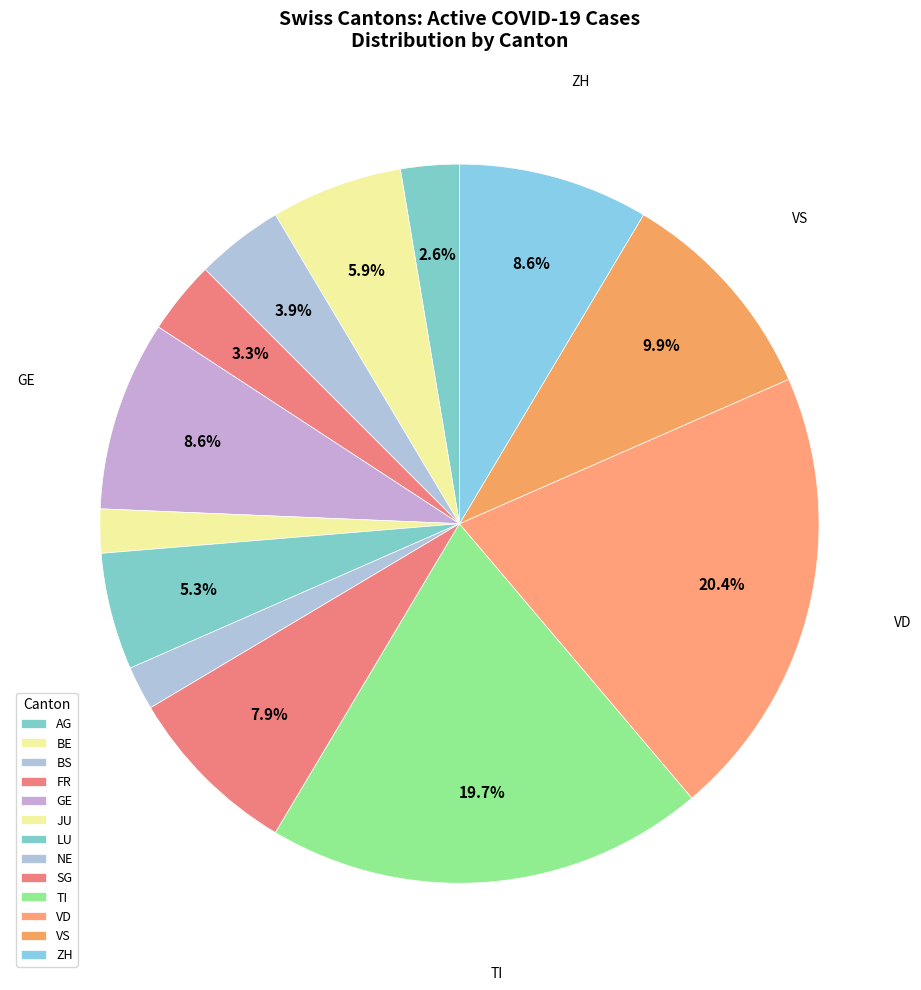

How many segments does this pie chart have?

13